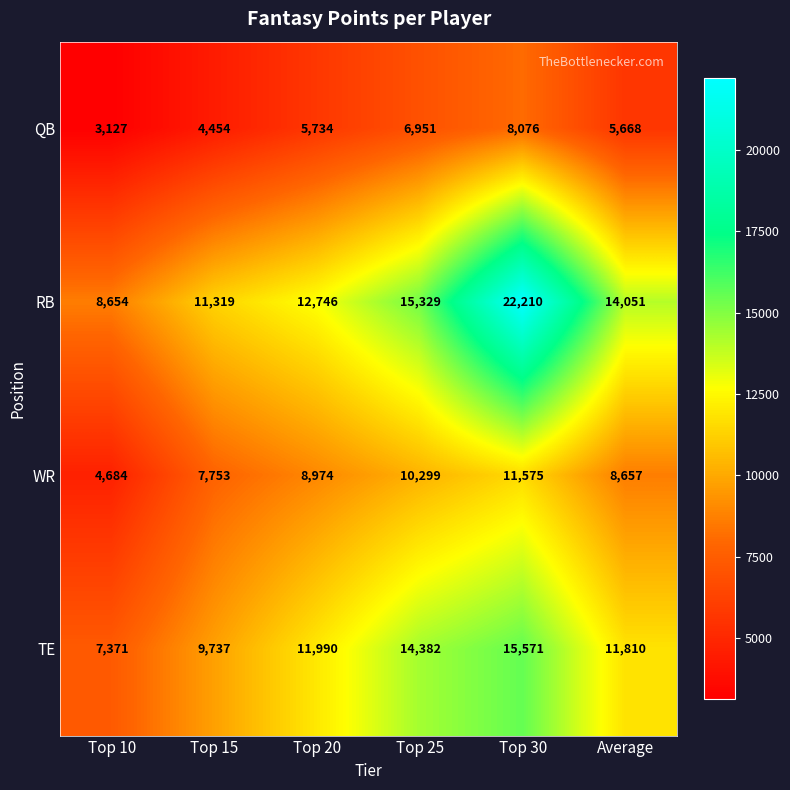

The value of TE at Top 20 is 6367. True or false?

False